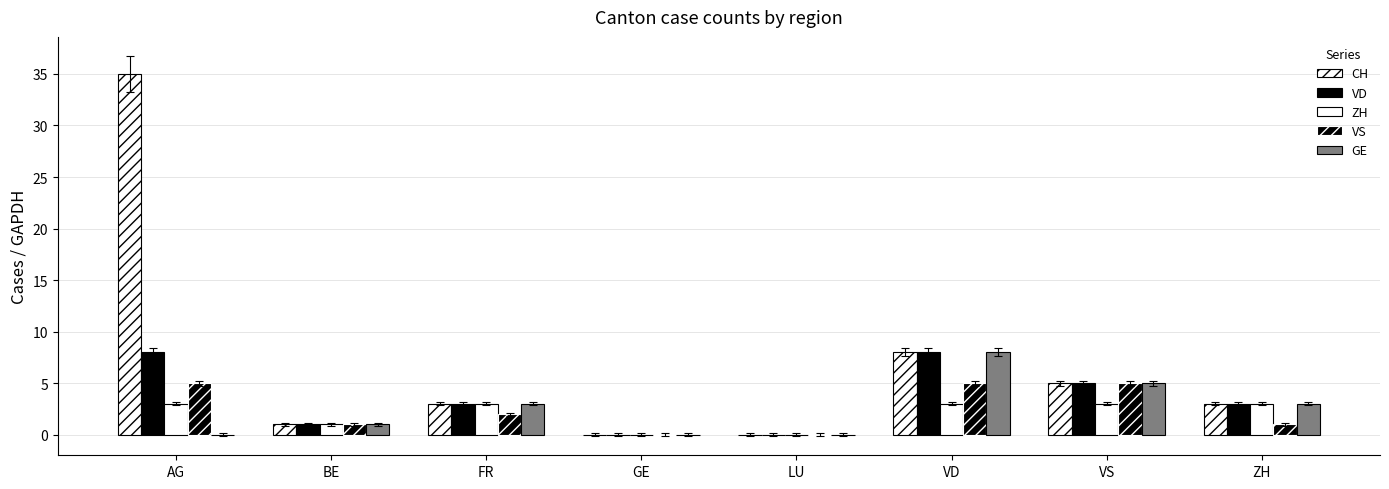

Count the number of data series in this chart.

5